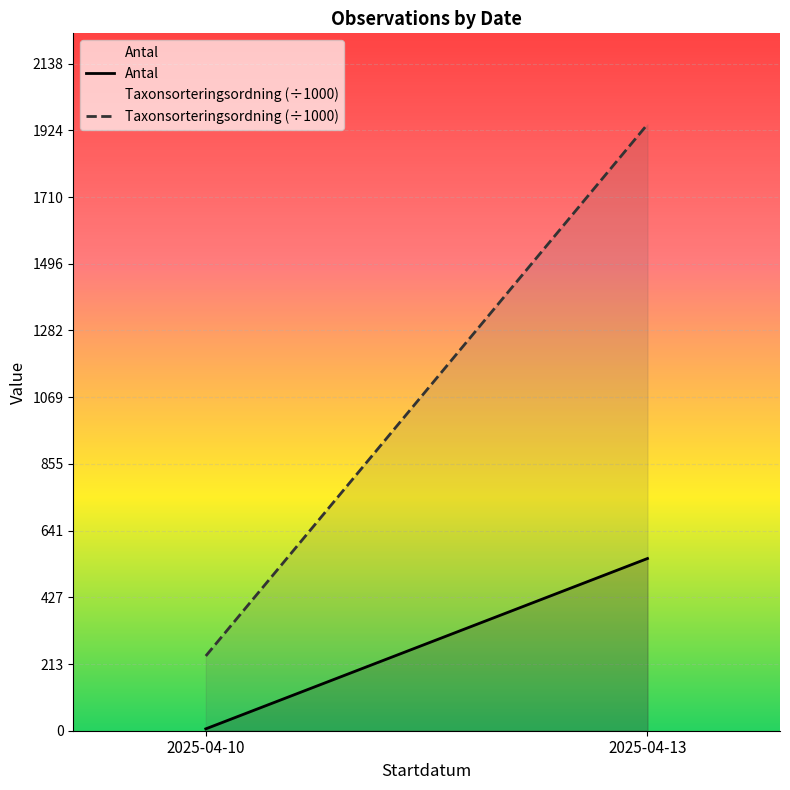

Between 2025-04-10 and 2025-04-13, which series saw the biggest shift?

Taxonsorteringsordning (÷1000)